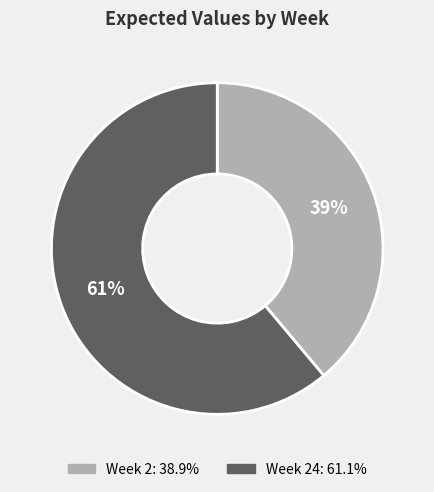

To the nearest percent, what is the difference between the largest and smallest slice percentages?

22%